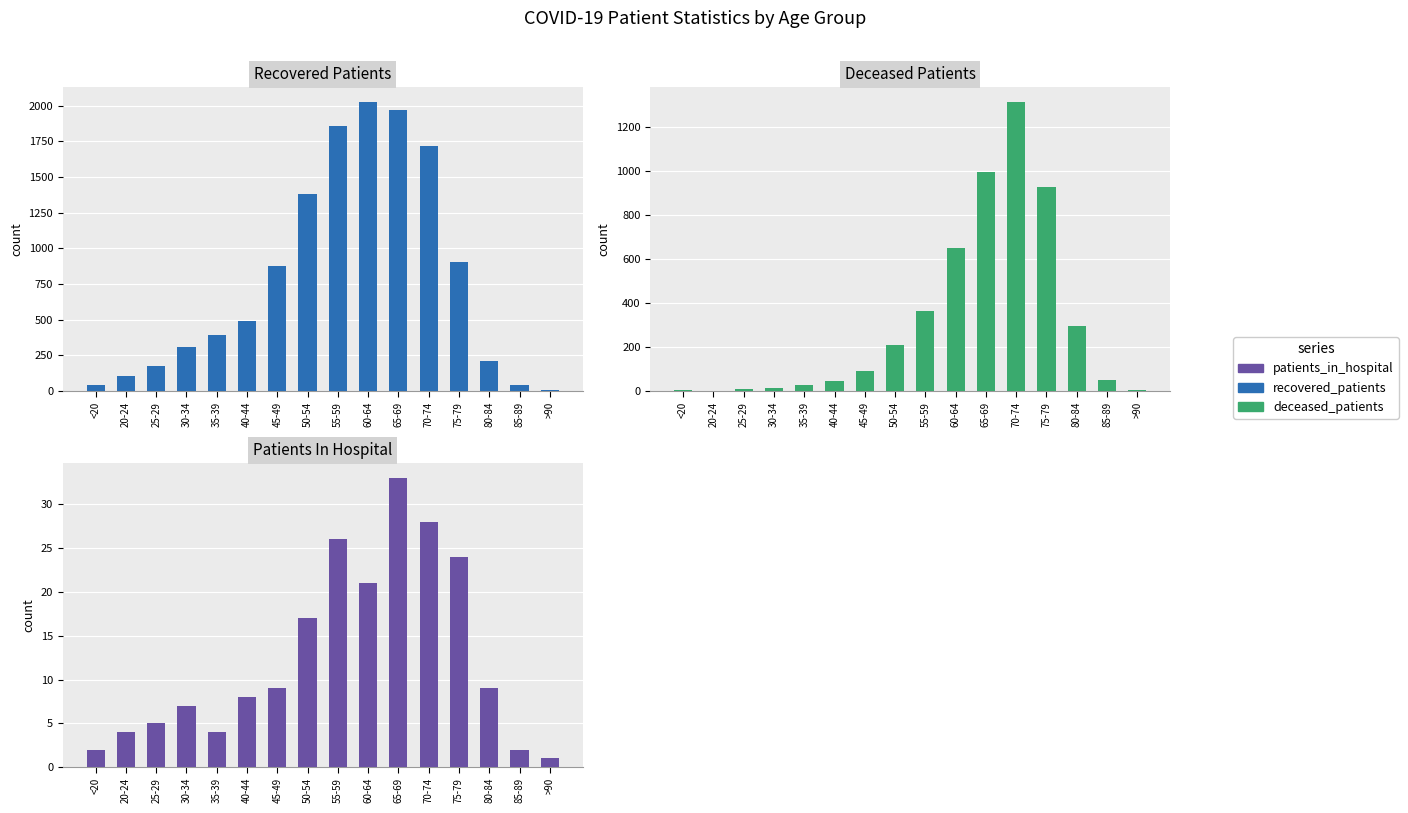

Reading right to left, transcribe all the data shown in this chart.

recovered_patients: 5	40	212	905	1714	1967	2026	1855	1383	875	491	394	310	177	106	46
deceased_patients: 4	50	295	930	1315	995	651	364	211	91	47	26	13	11	0	6
patients_in_hospital: 1	2	9	24	28	33	21	26	17	9	8	4	7	5	4	2